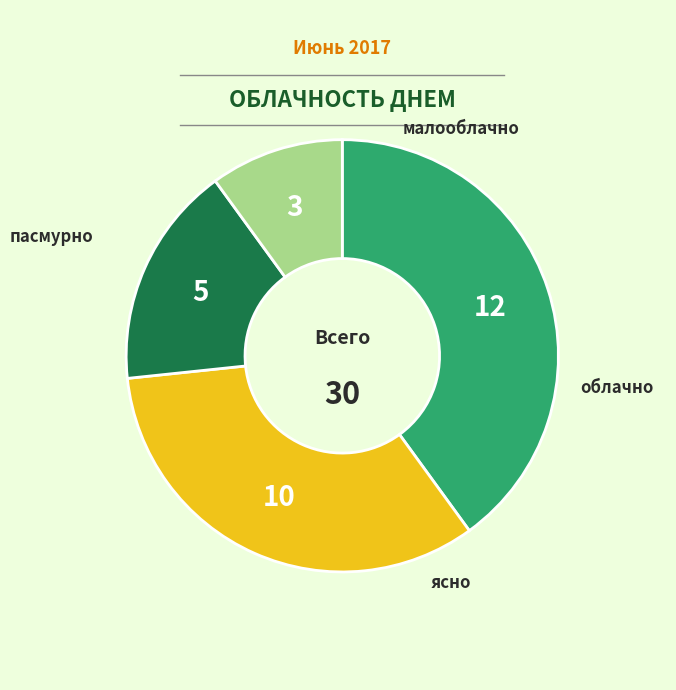

Is there a majority slice in this chart?

No